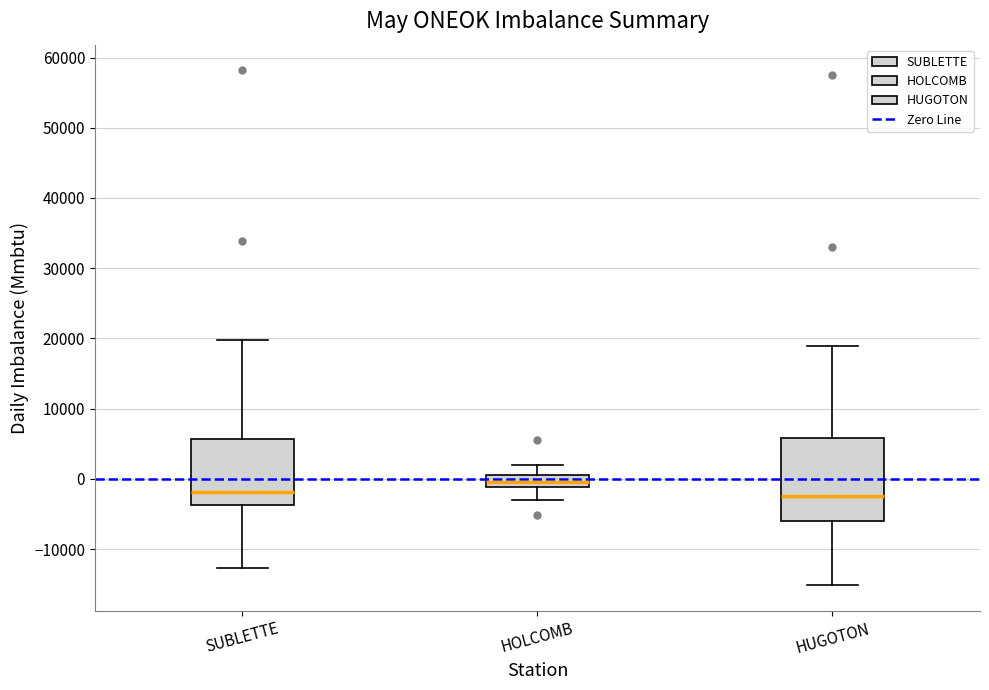

Where does the upper whisker of the box for HOLCOMB end on the y-axis? The values are not printed on the chart, so give them approximately, as read against the axis.

2000